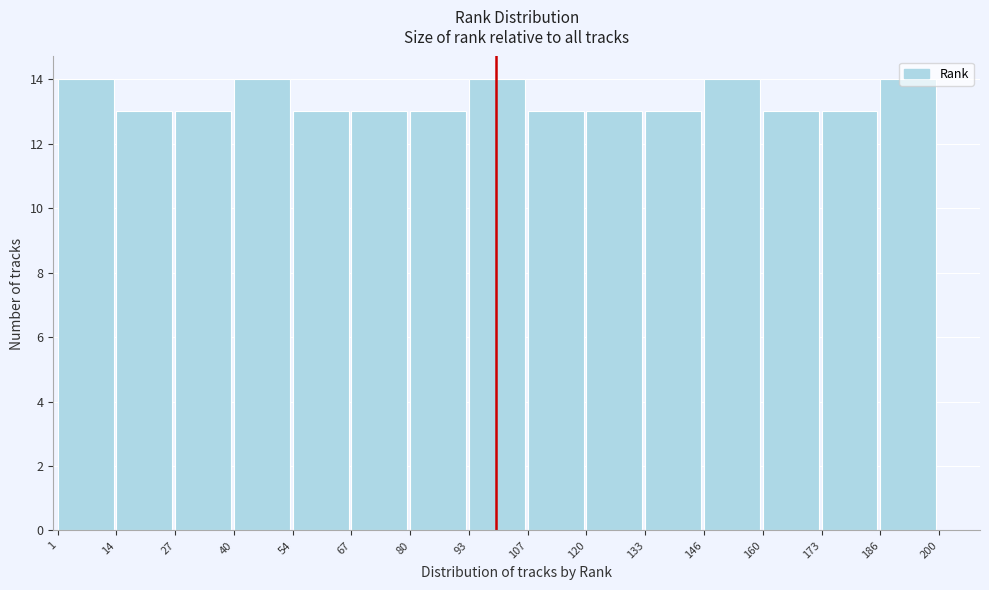

How tall is the bar that spans 14 to 27 on the x-axis? The values are not printed on the chart, so give them approximately, as read against the axis.

13